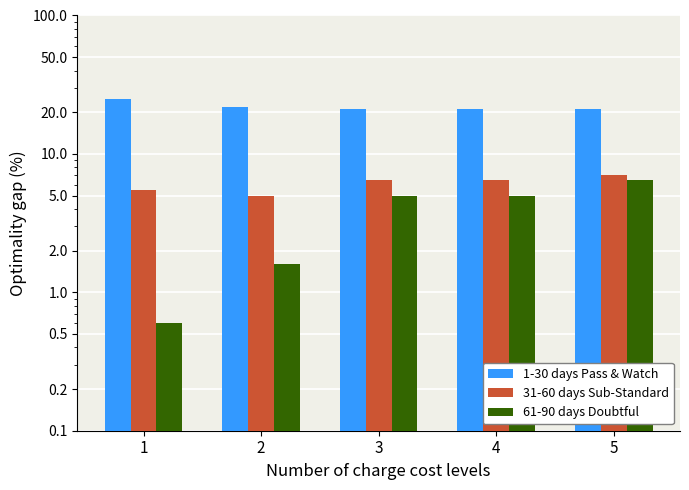

Between 1 and 4, which series saw the biggest shift?

61-90 days Doubtful